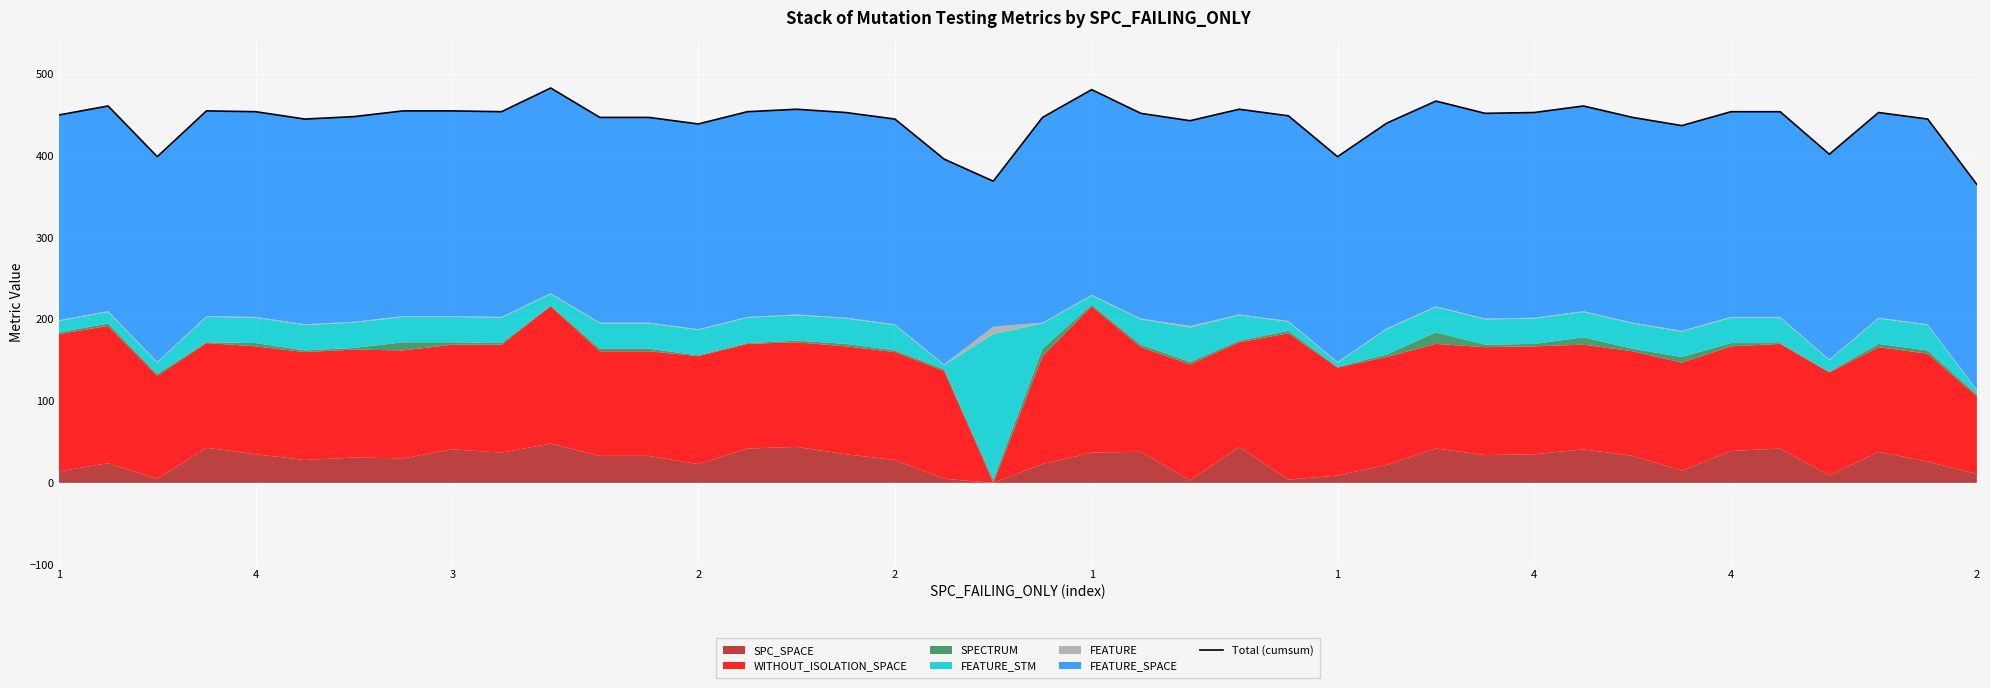

How many values are below 452?

20